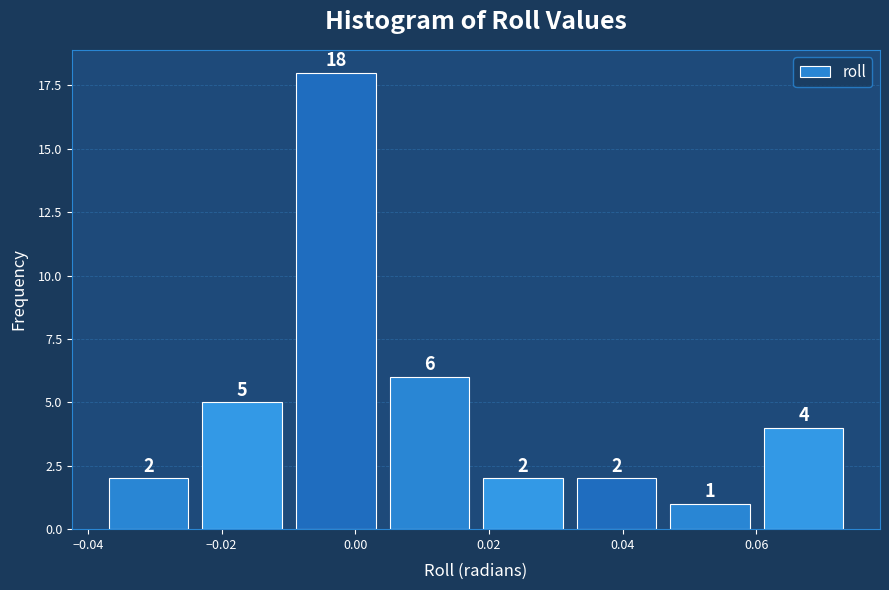

Reading left to right, transcribe this chart: for each bar, give the range it covers on the x-axis and its height. The bar edges are not printed on the chart, so give them approximately, as read against the axis.

-0.036 to -0.022: 2
-0.022 to -0.008: 5
-0.008 to 0.006: 18
0.006 to 0.020: 6
0.020 to 0.034: 2
0.034 to 0.048: 2
0.048 to 0.062: 1
0.062 to 0.076: 4